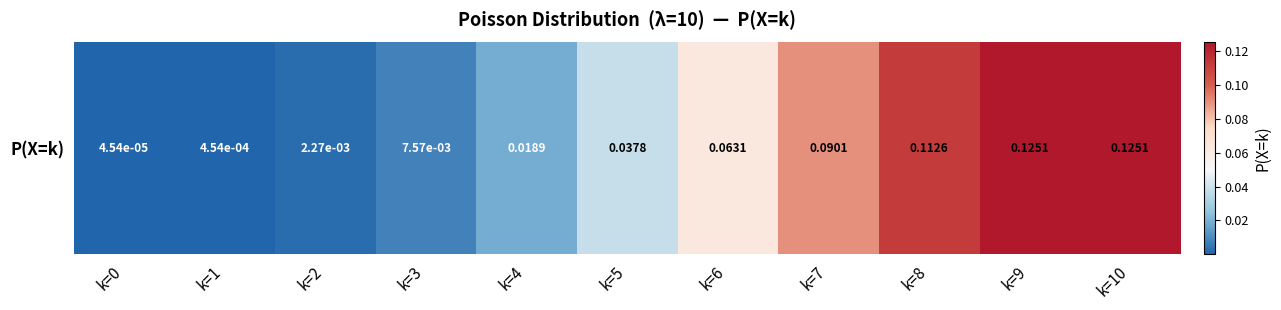

Reading left to right, list all the values displayed in this chart.

0.0	0.0	0.0	0.0	0.0	0.0	0.1	0.1	0.1	0.1	0.1